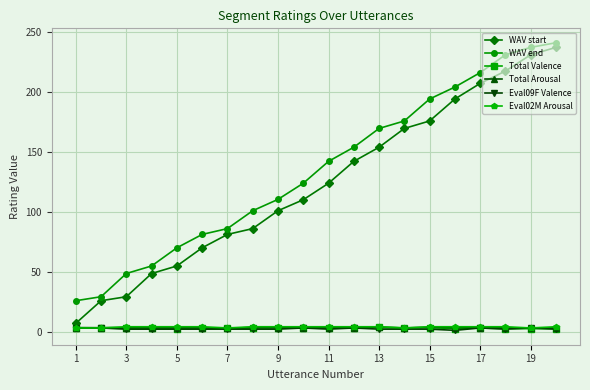

What is the value of the Eval09F Valence point at the 18th from the left?

2.0